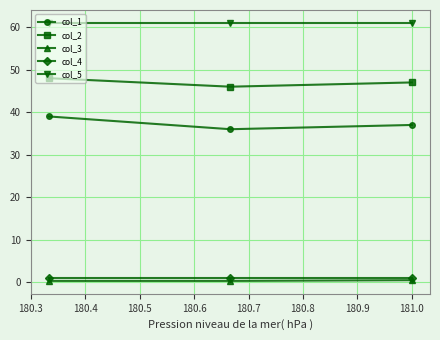

Does the chart have visible grid lines?

Yes